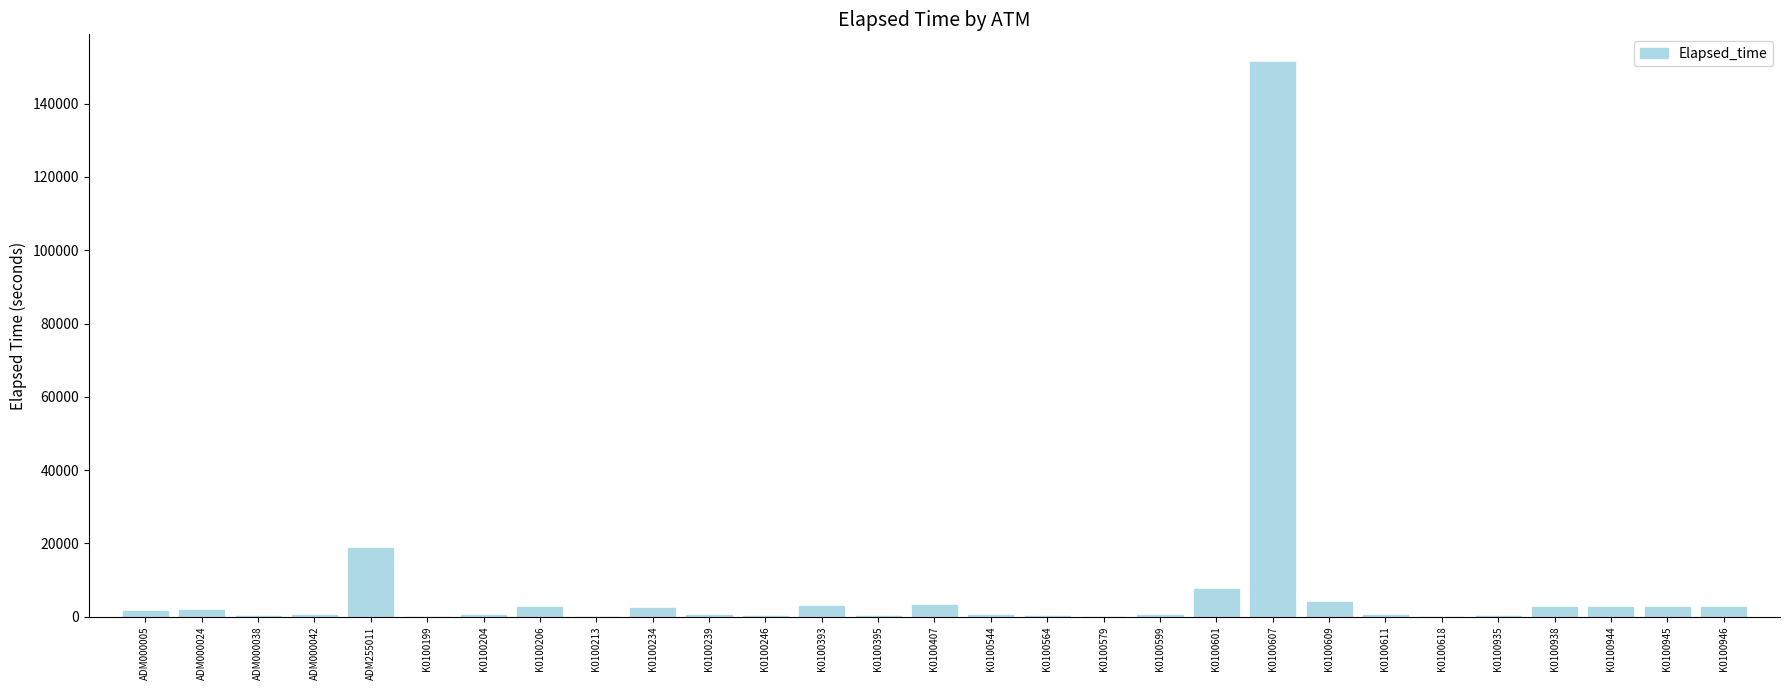

At which label does the data first exceed 404?

ADM000005